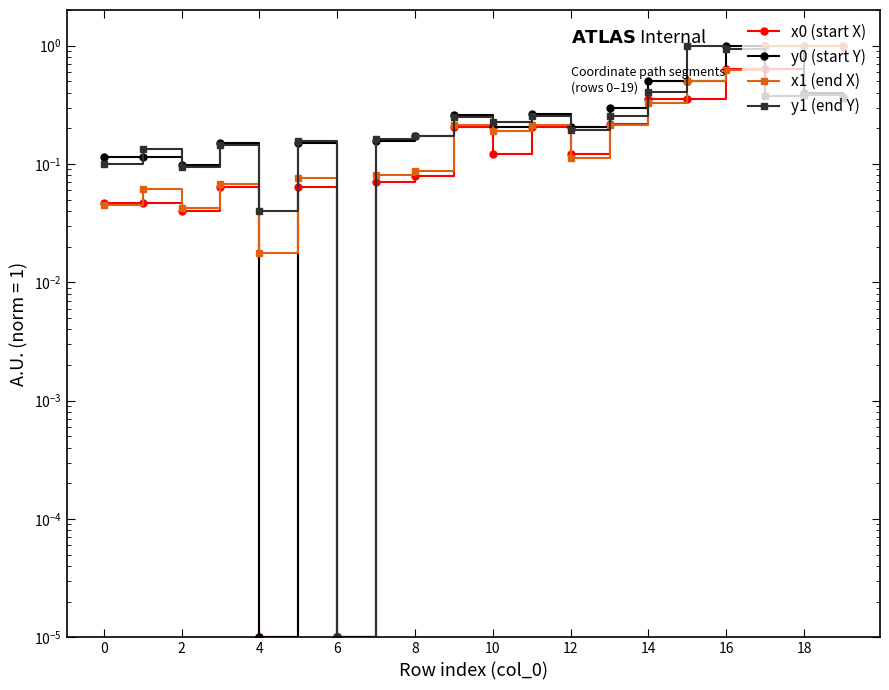

Where do y1 (end Y) and x0 (start X) first cross each other?

16 and 17